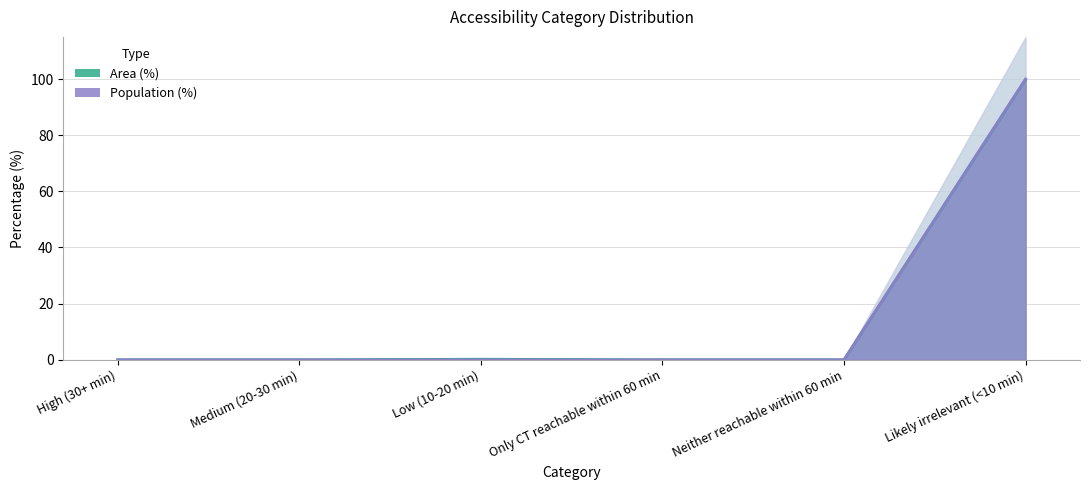

What is the sum of the Area (%) values at Likely irrelevant (<10 min) and Only CT reachable within 60 min?

99.8